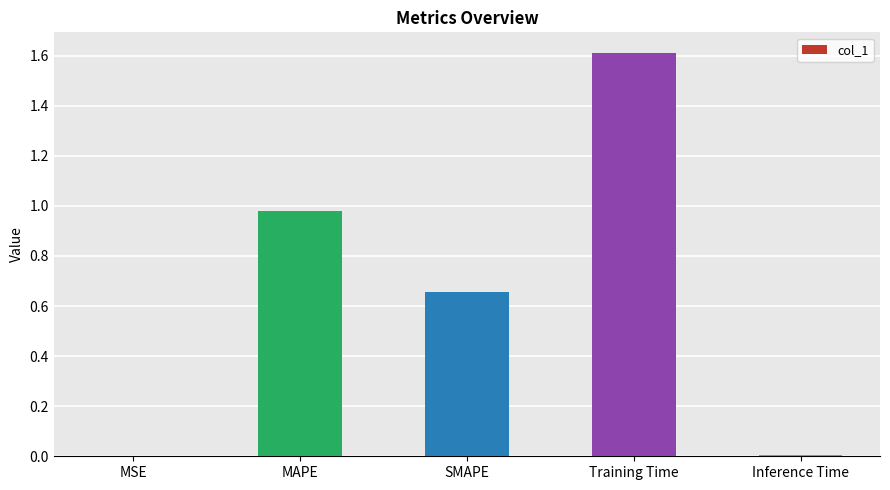

Is it true that the value at MAPE is 0.4?

False